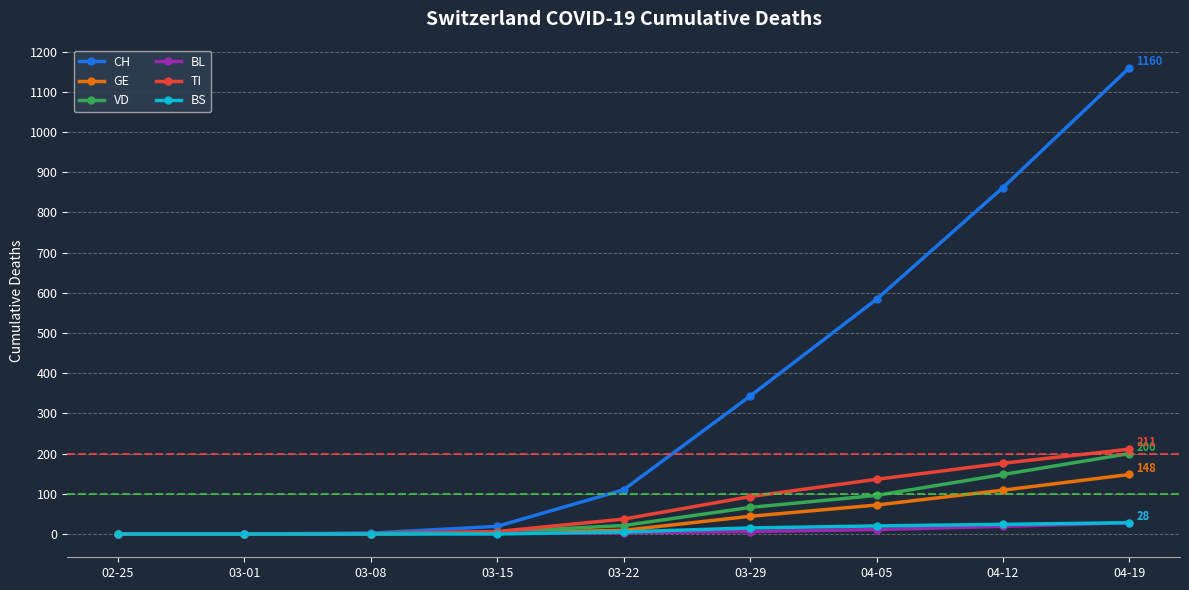

Which category has the highest value in the GE series?

04-19